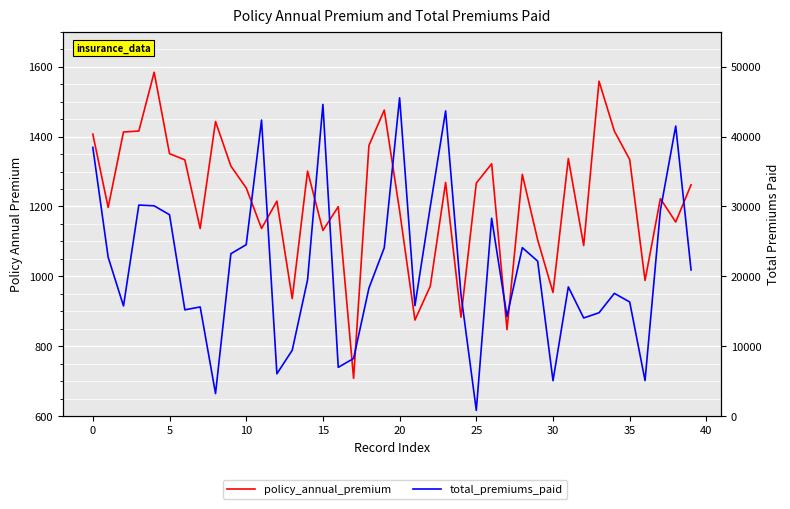

What is the label of the 14th point from the right?

26